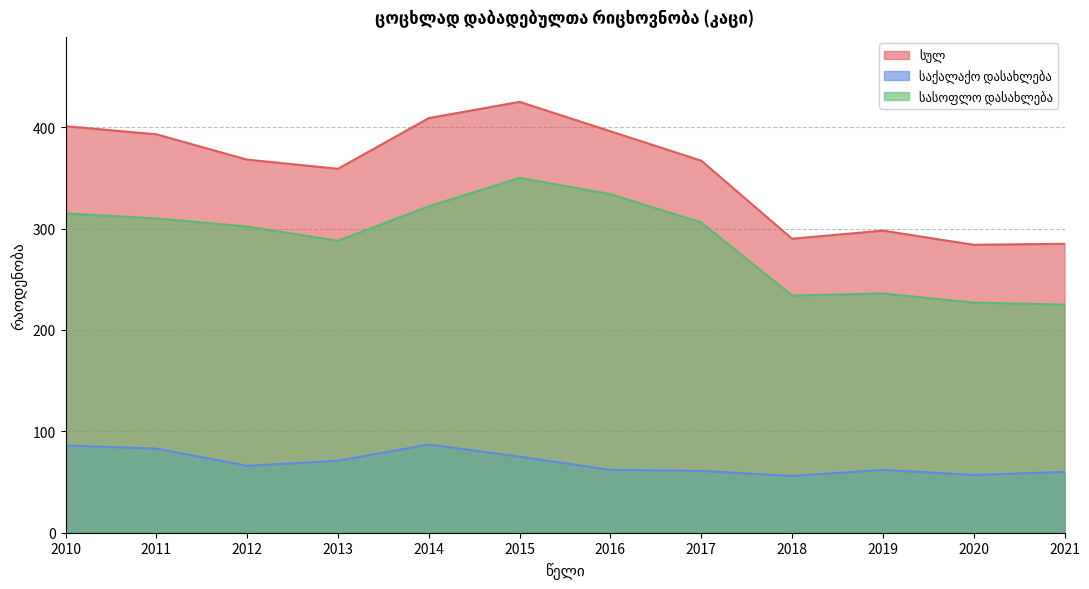

What is the maximum value for სულ?

425